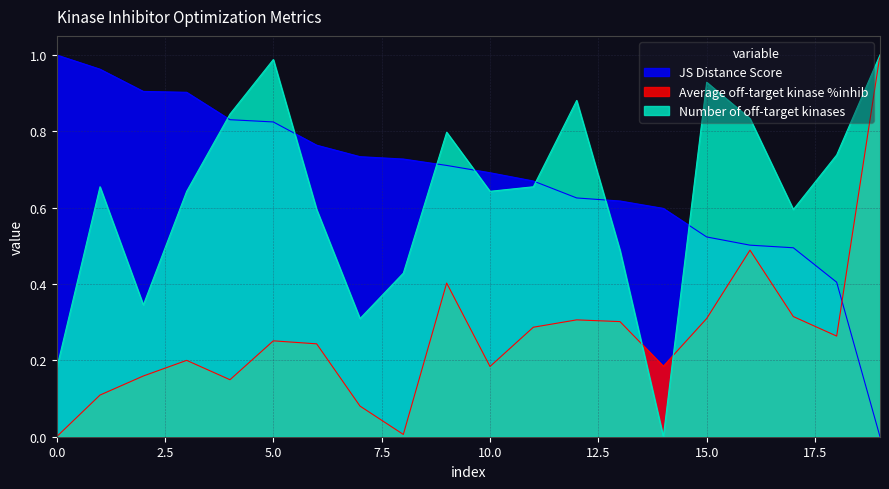

Which series has the widest spread of values?

JS Distance Score